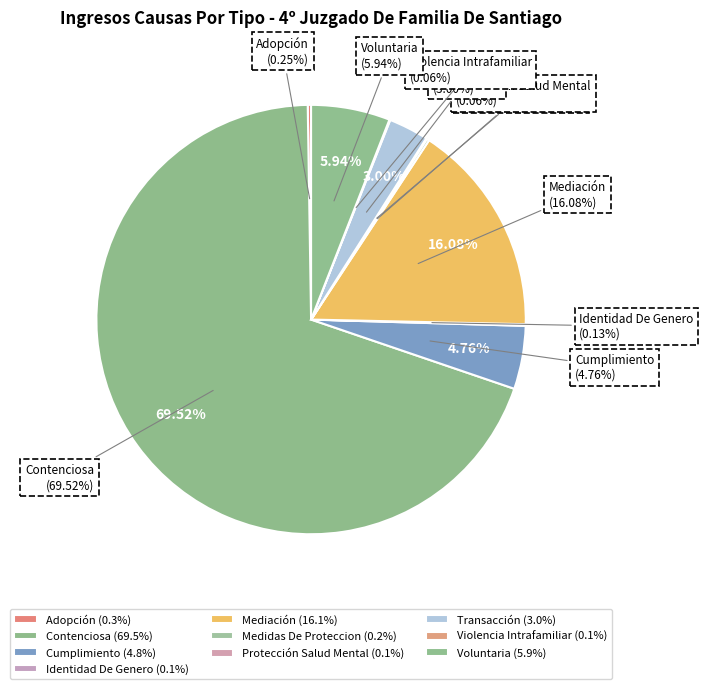

What is the ratio of the value at Cumplimiento to the value at Contenciosa?

0.1